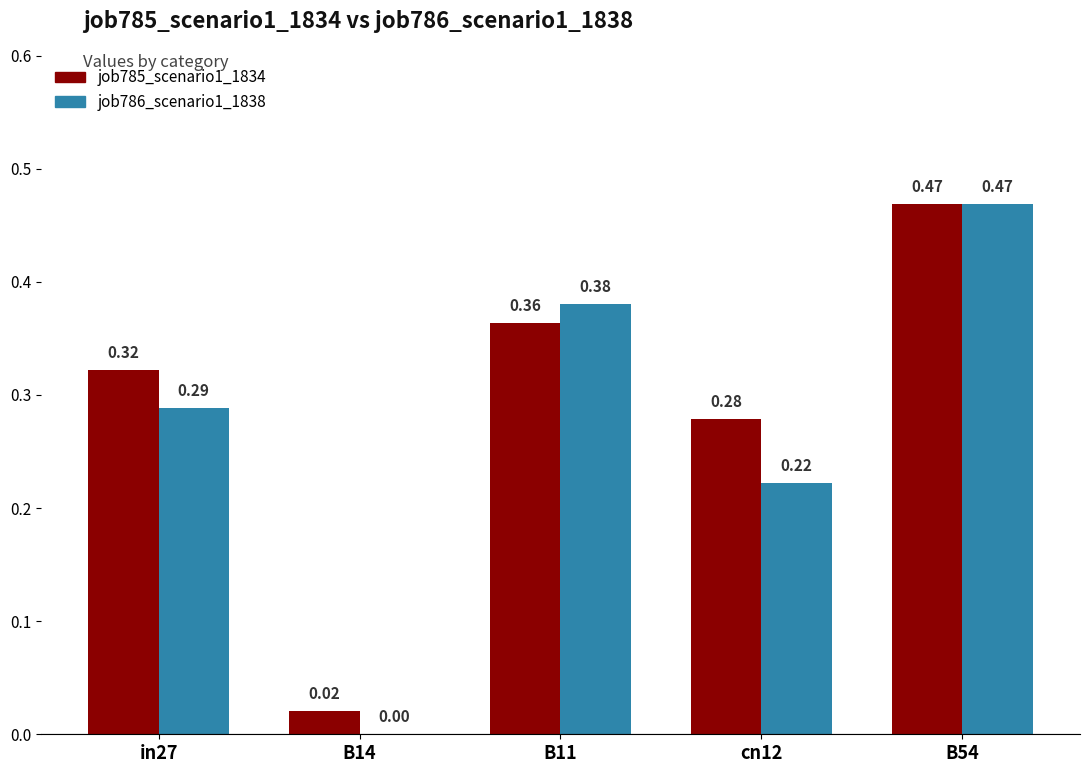

Which series changed the most between B14 and B54?

job786_scenario1_1838